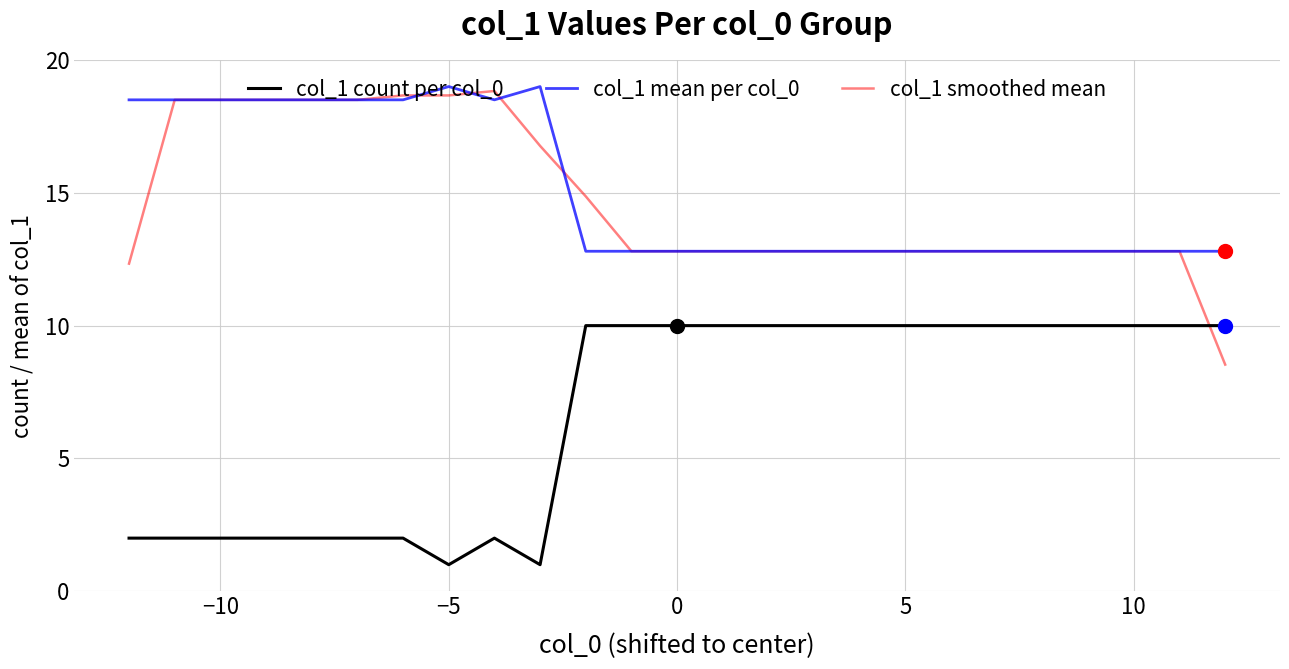

True or false: col_1 mean per col_0 and col_1 count per col_0 intersect in this chart.

False